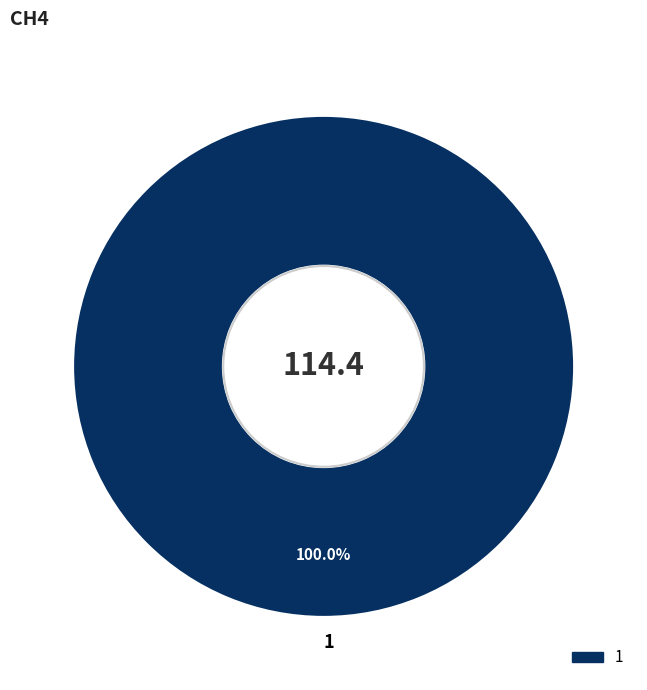

Rank the categories by value from lowest to highest.

1